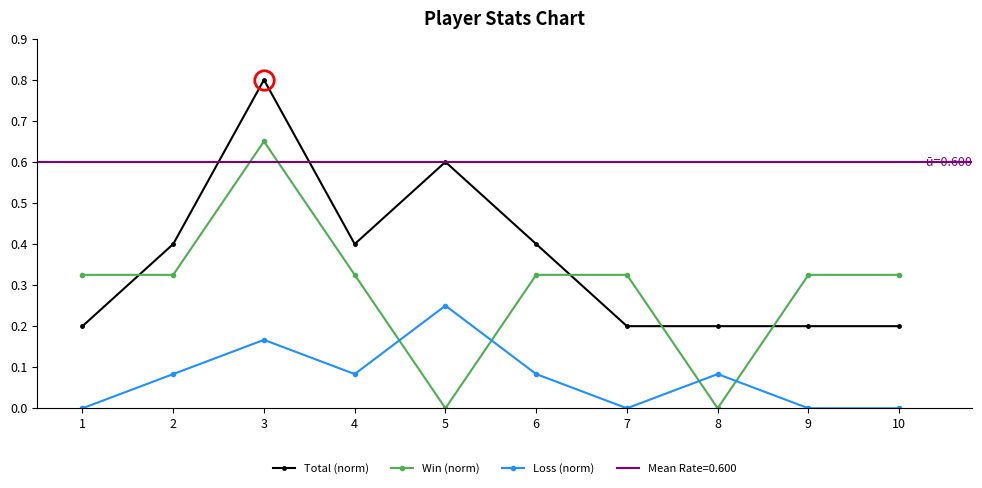

Rank the series by their maximum value, from lowest to highest.

Loss (norm), Win (norm), Total (norm)